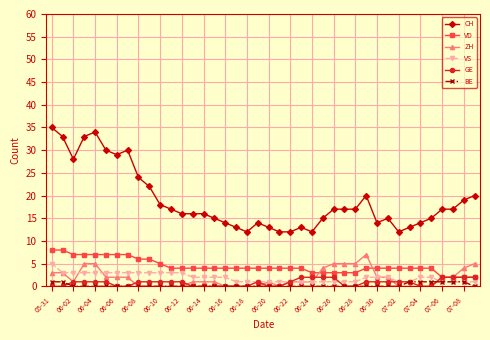

True or false: BE and CH intersect in this chart.

False